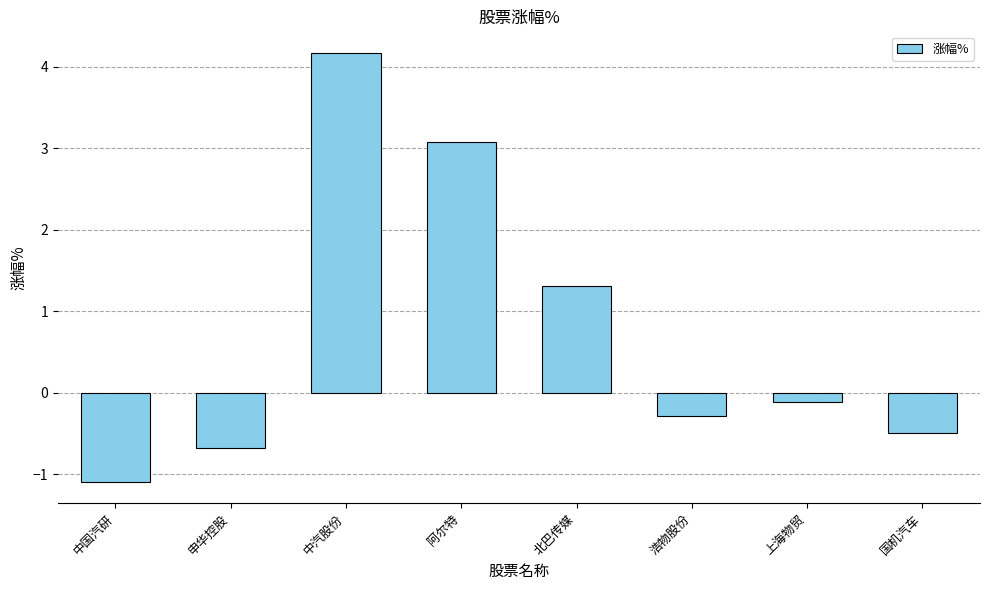

What is the ratio of the value at 北巴传媒 to the value at 中汽股份?

0.3